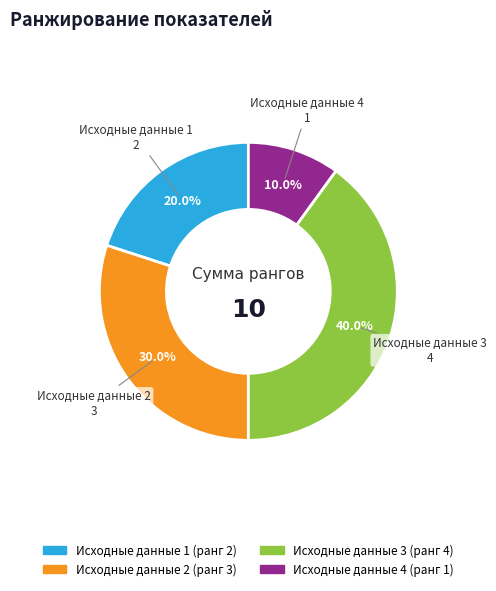

What percentage is the Исходные данные 2 slice, to the nearest percent?

30%